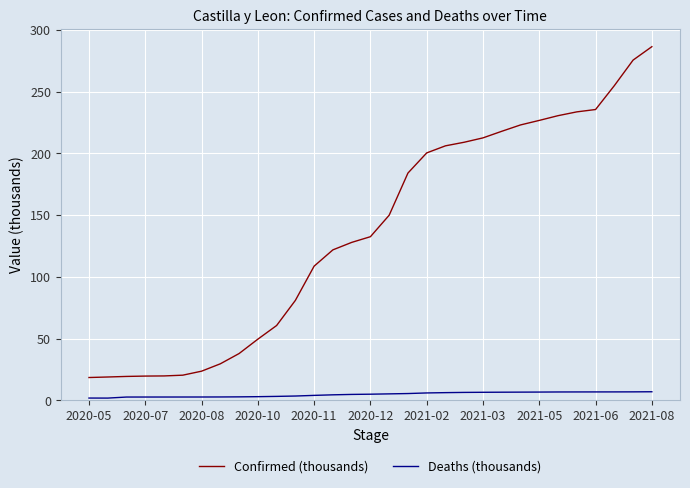

Which series has the largest range (max minus min)?

Confirmed (thousands)